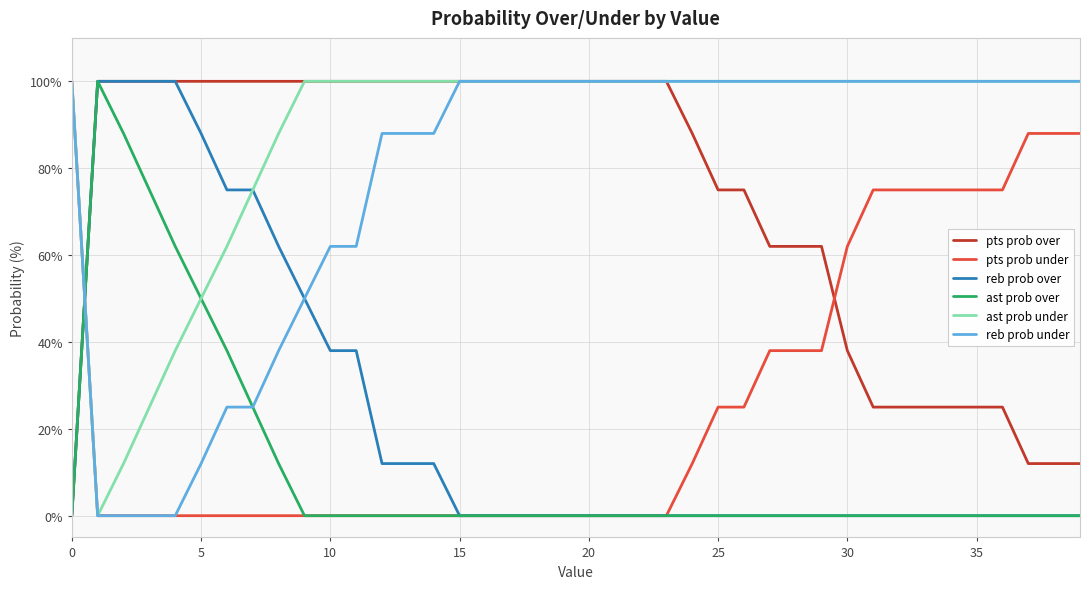

In ast prob over, how many points are higher than both neighbors (excluding endpoints)?

1